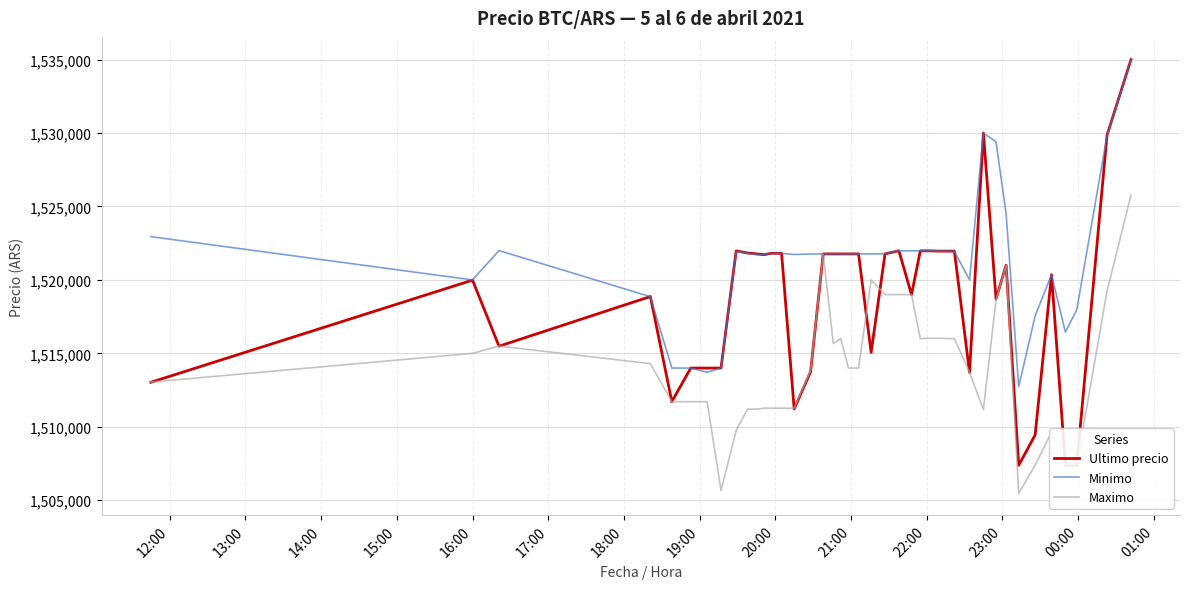

What is the highest value of the Maximo series?

1525775.5